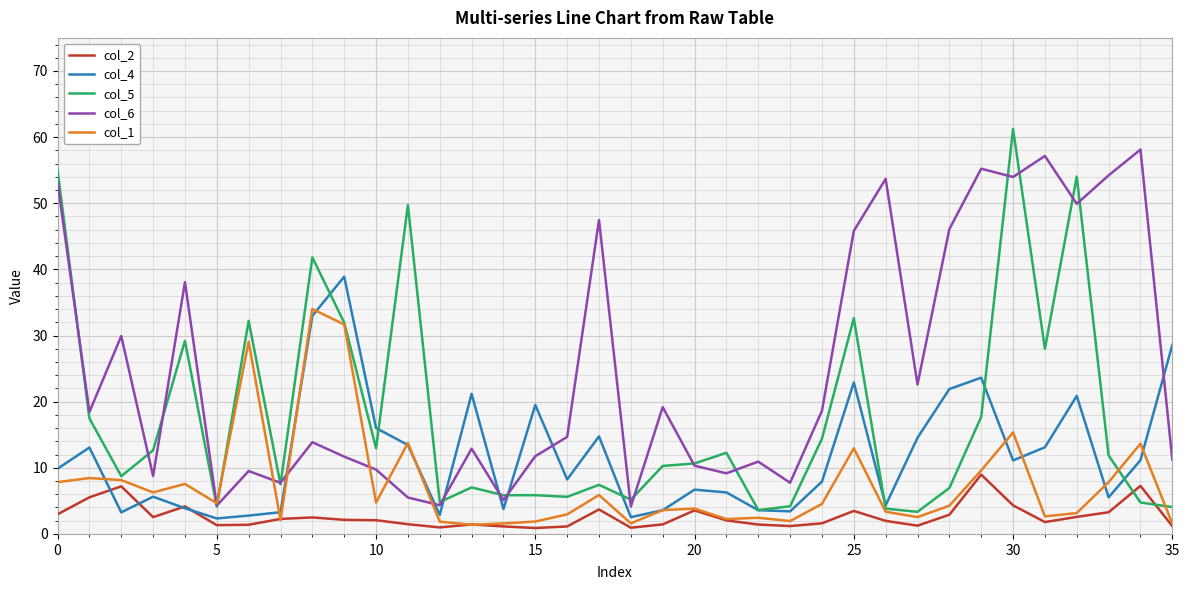

List the series in order of their peak value, lowest first.

col_2, col_1, col_4, col_6, col_5